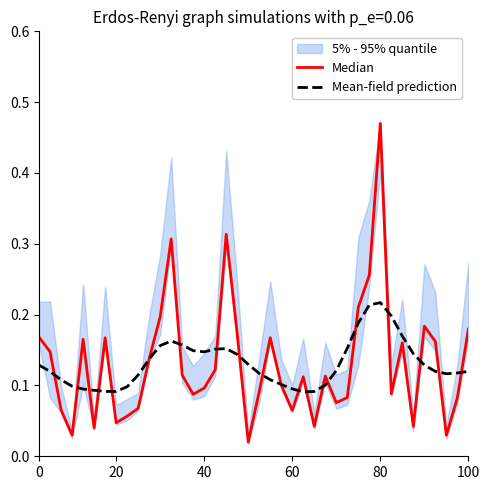

What is the sum of the Median values at 29 and 36?

0.4